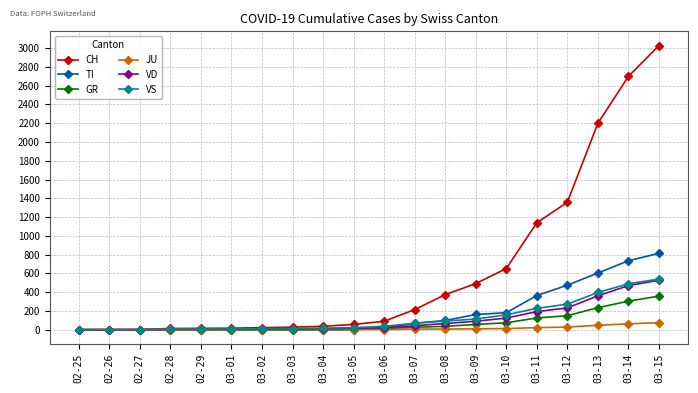

What is the highest value of the CH series?

3028